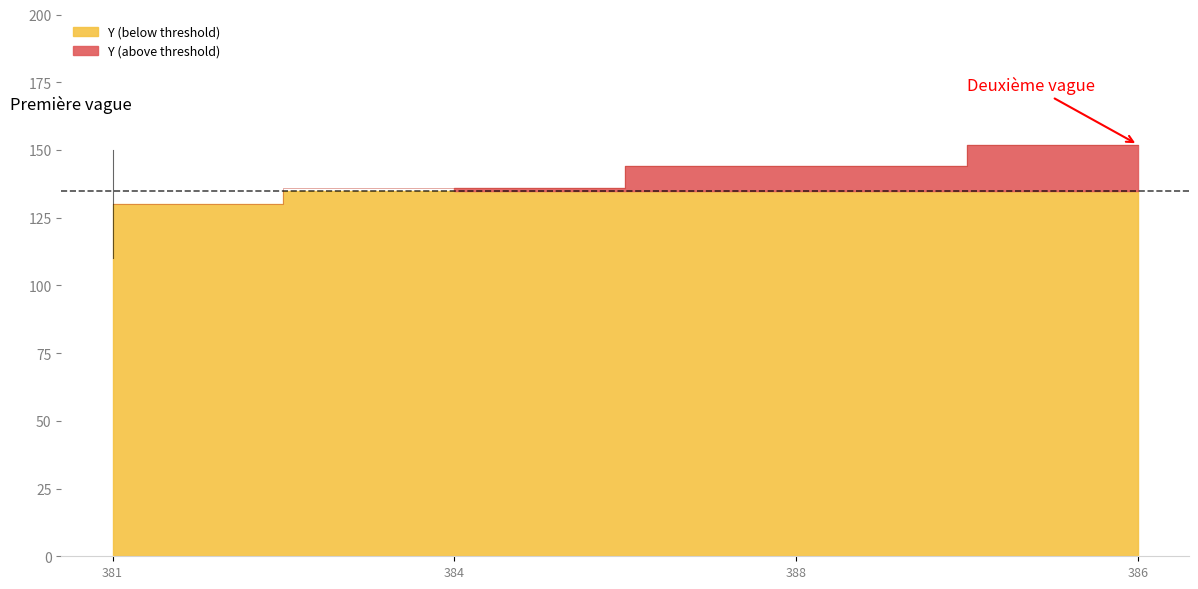

Which label corresponds to the largest value in the chart?

386